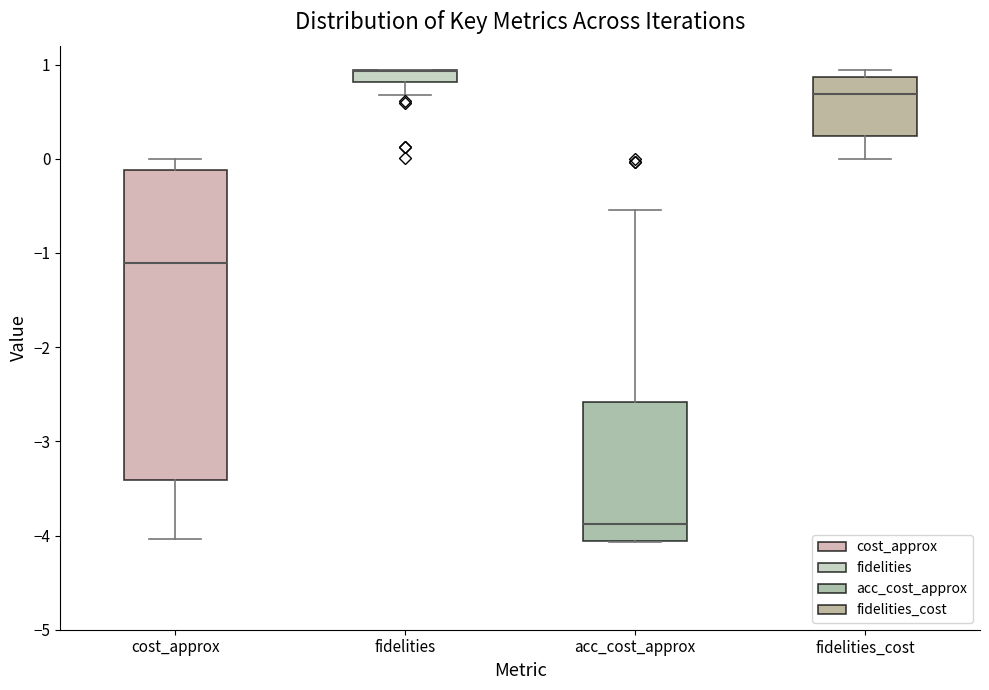

Where is the upper edge of the box for fidelities on the y-axis? The values are not printed on the chart, so give them approximately, as read against the axis.

0.9